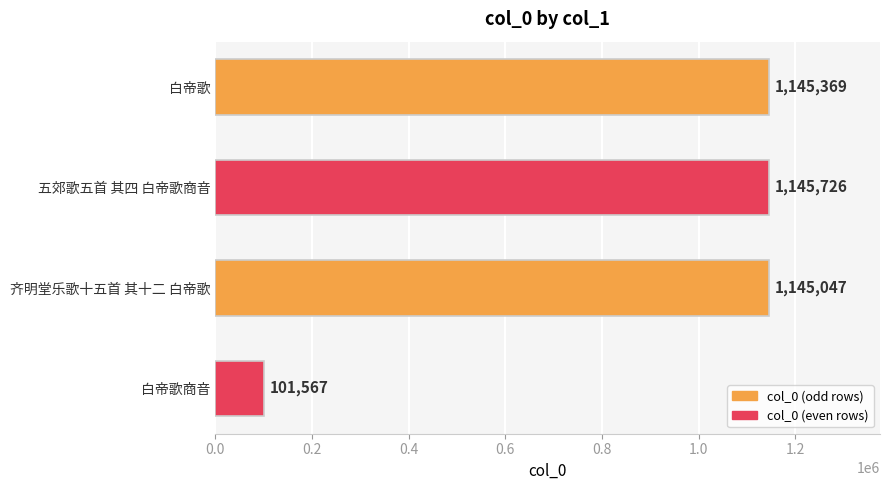

What is the sum of all values?

3537709